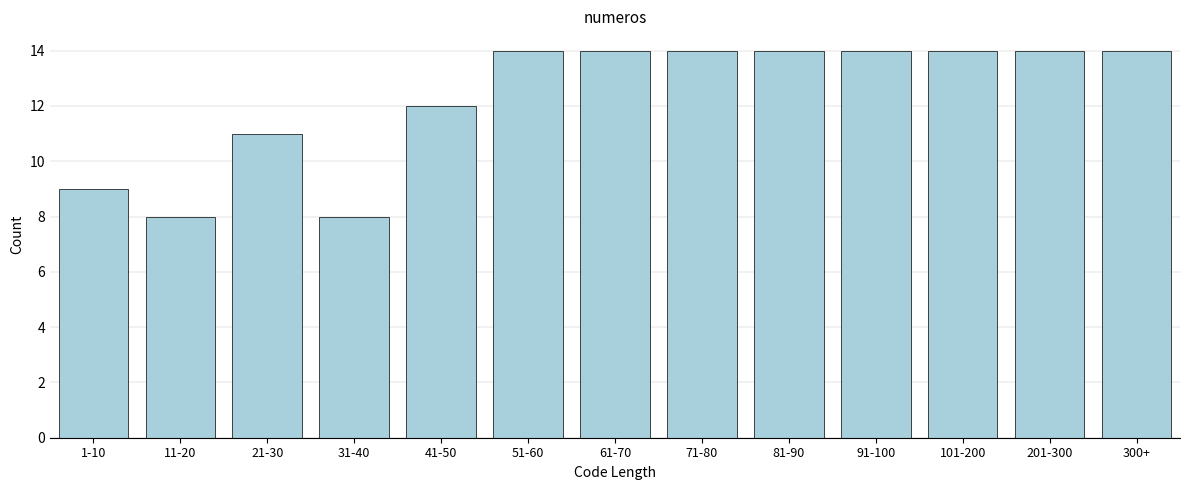

Reading left to right, what are all the values shown in this chart?

9	8	11	8	12	14	14	14	14	14	14	14	14